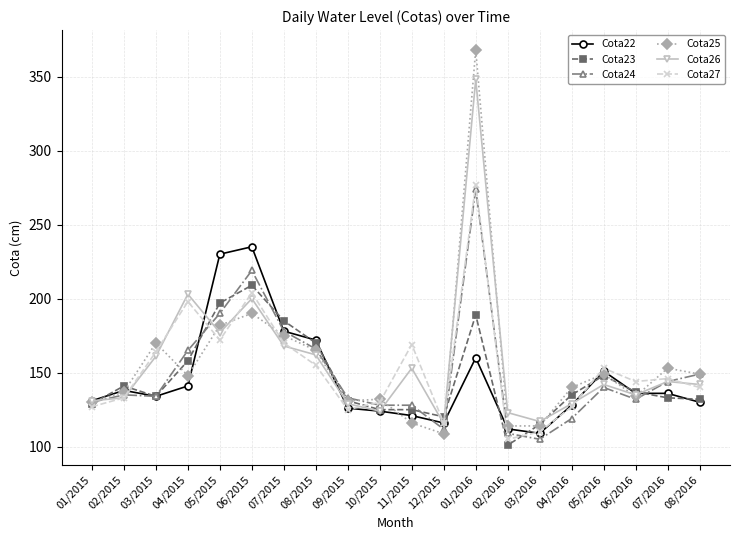

What is the total value across all series at 02/2015?

817.0